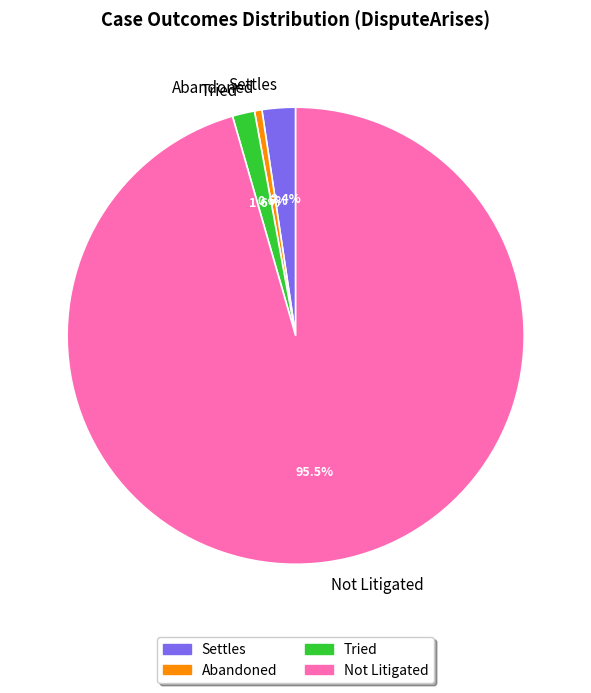

To the nearest percent, what portion does Settles represent?

2%